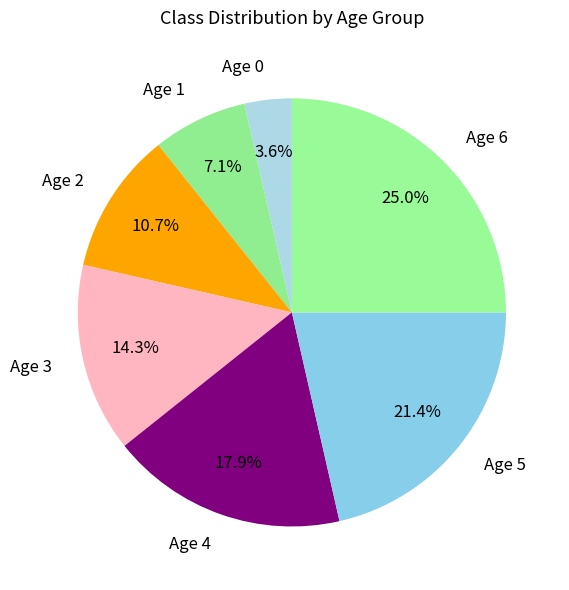

True or false: Age 0 accounts for 4% of the total.

True